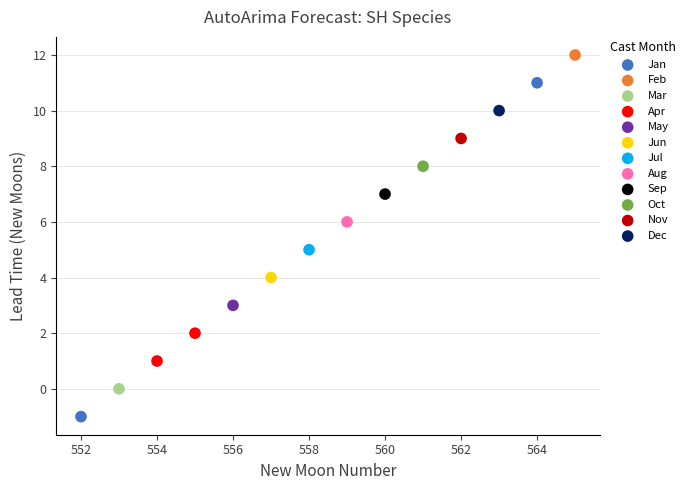

What are all the series names shown in the legend?

Jan, Feb, Mar, Apr, May, Jun, Jul, Aug, Sep, Oct, Nov, Dec